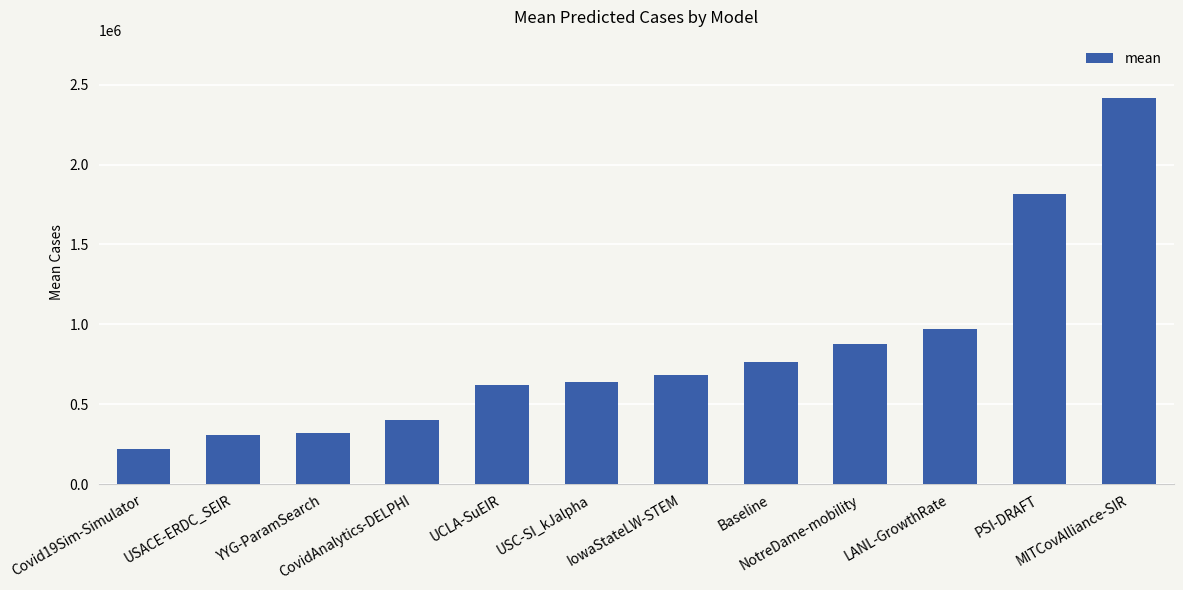

What is the change in value from IowaStateLW-STEM to NotreDame-mobility?

+196068.0